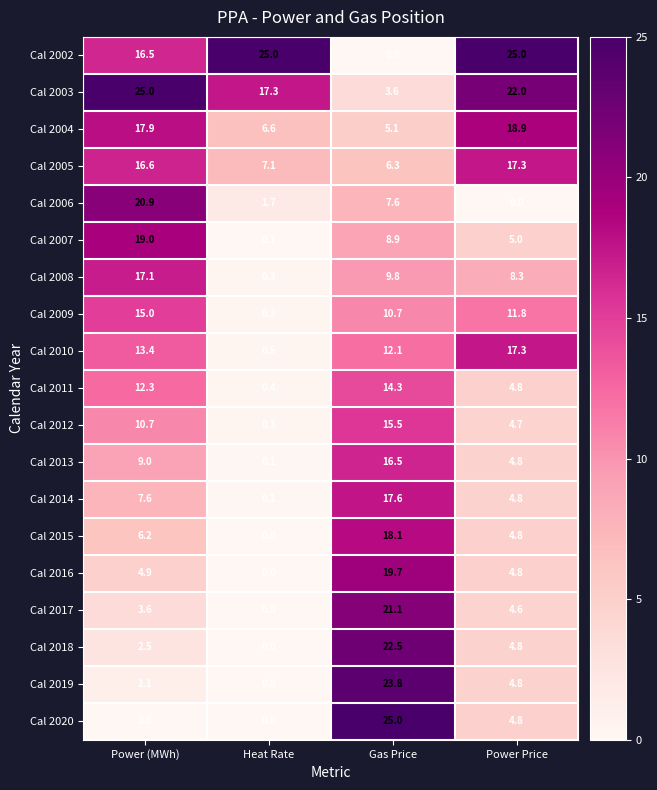

How many categories are shown in the chart?

4